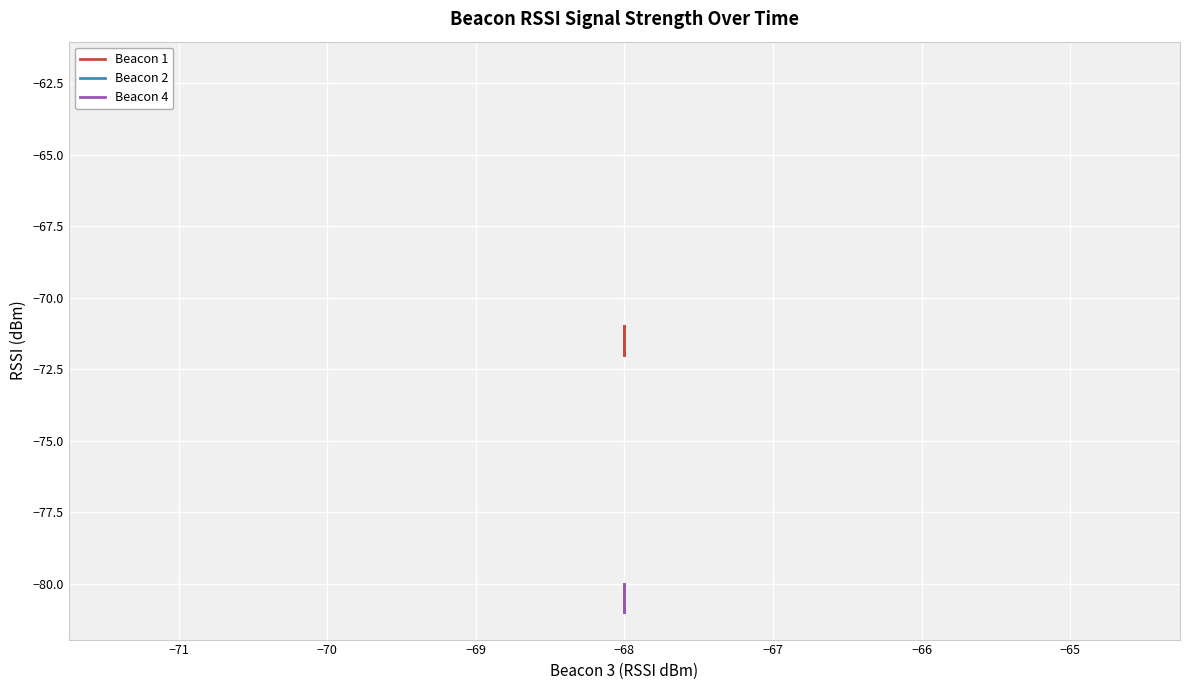

How many Beacon 4 values are between -81 and -80?

40